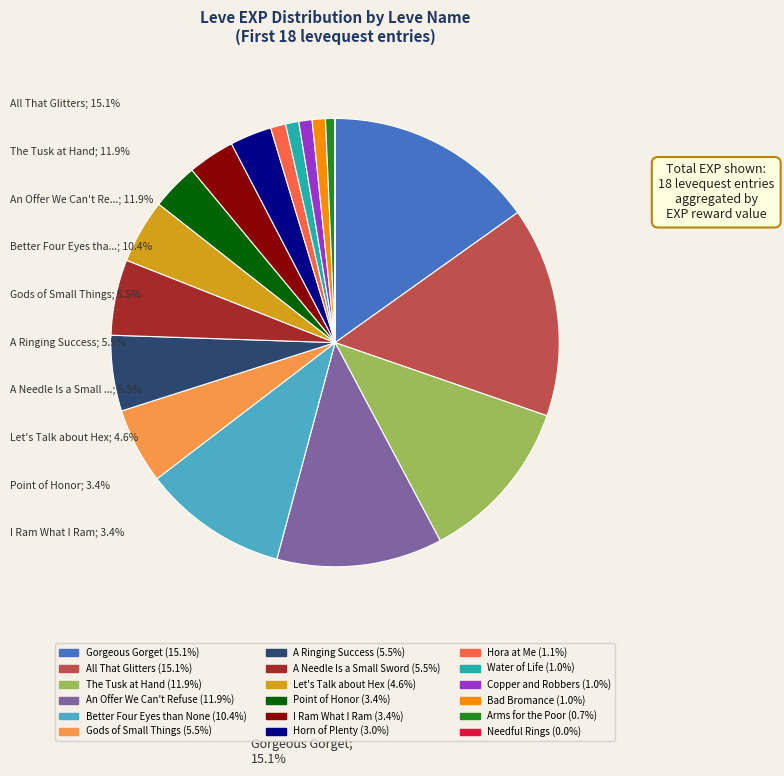

Does any single category account for the majority?

No